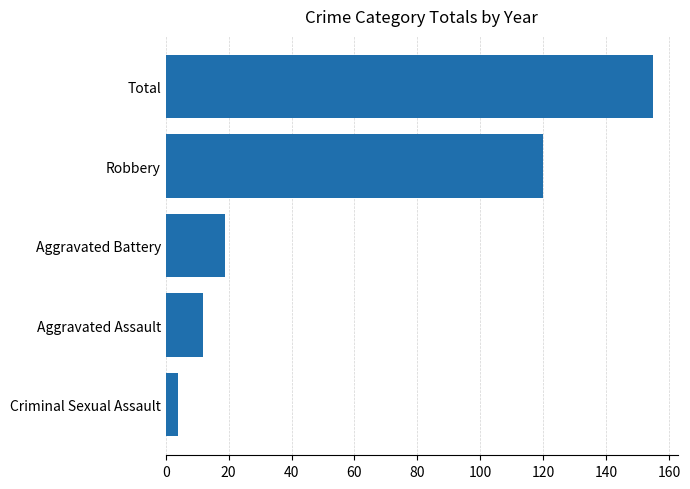

What is the ratio of the value at Aggravated Assault to the value at Aggravated Battery?

0.6